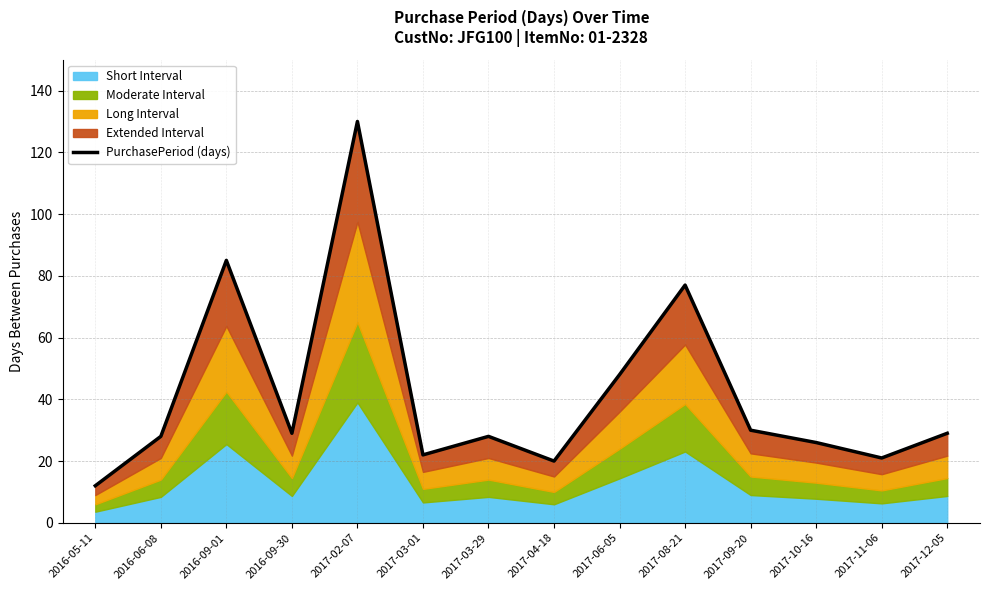

Reading left to right, what are all the values shown in this chart?

2016-05-11=12	2016-06-08=28	2016-09-01=85	2016-09-30=29	2017-02-07=130	2017-03-01=22	2017-03-29=28	2017-04-18=20	2017-06-05=48	2017-08-21=77	2017-09-20=30	2017-10-16=26	2017-11-06=21	2017-12-05=29